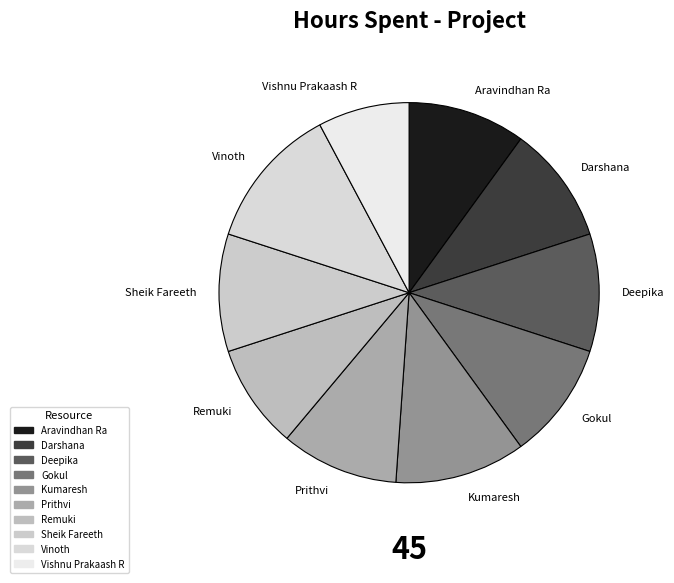

Does Sheik Fareeth represent more than half of the total?

No